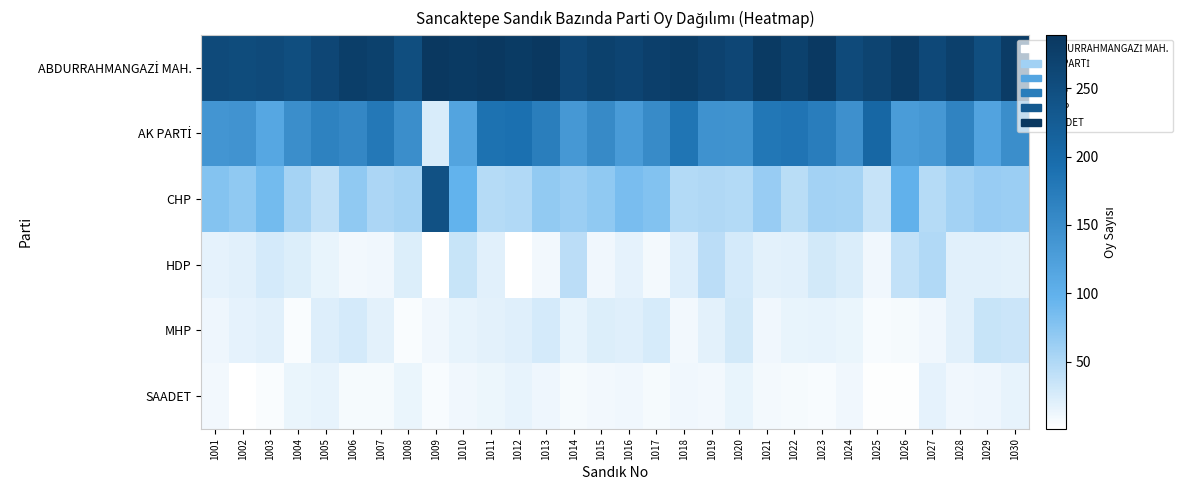

What is the maximum value shown in the chart?

289